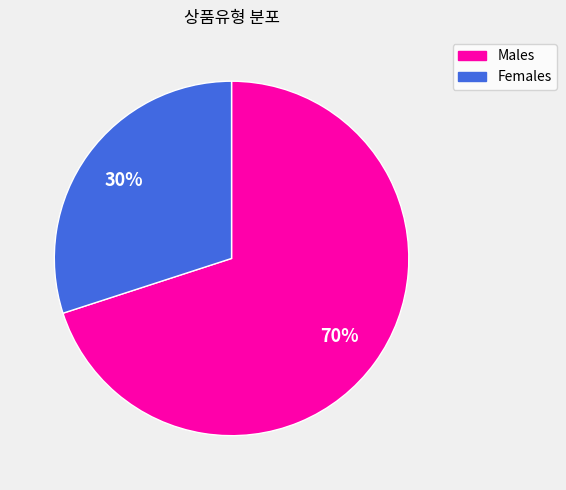

Which slice is the largest?

Males